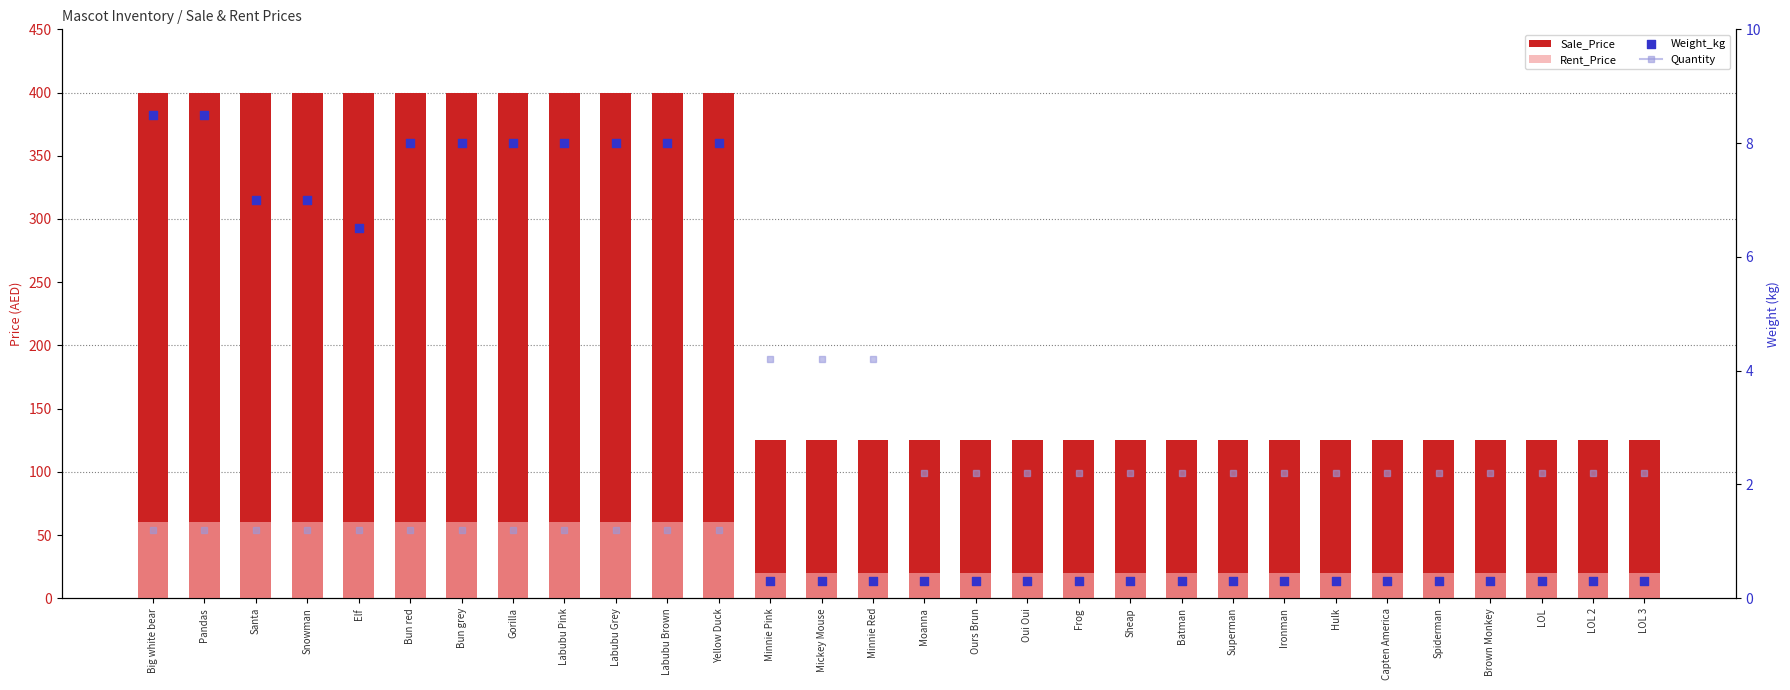

Which series has the widest spread of Y values?

Sale_Price